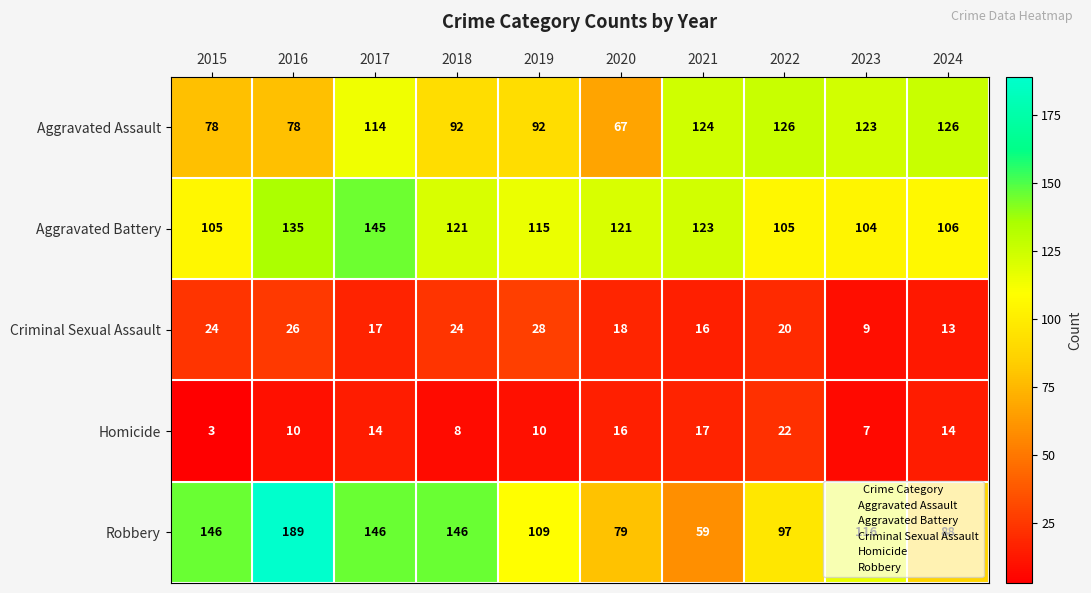

Count the number of data series in this chart.

5